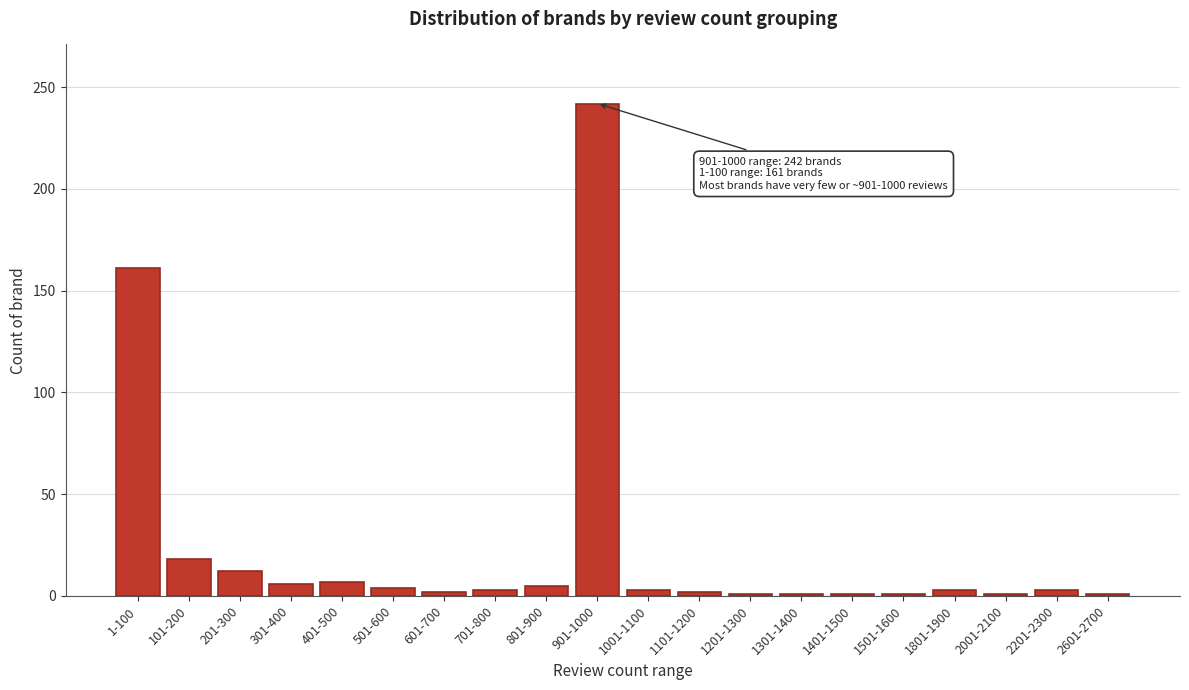

The chart shows a value of 3 at 1001-1100. True or false?

True